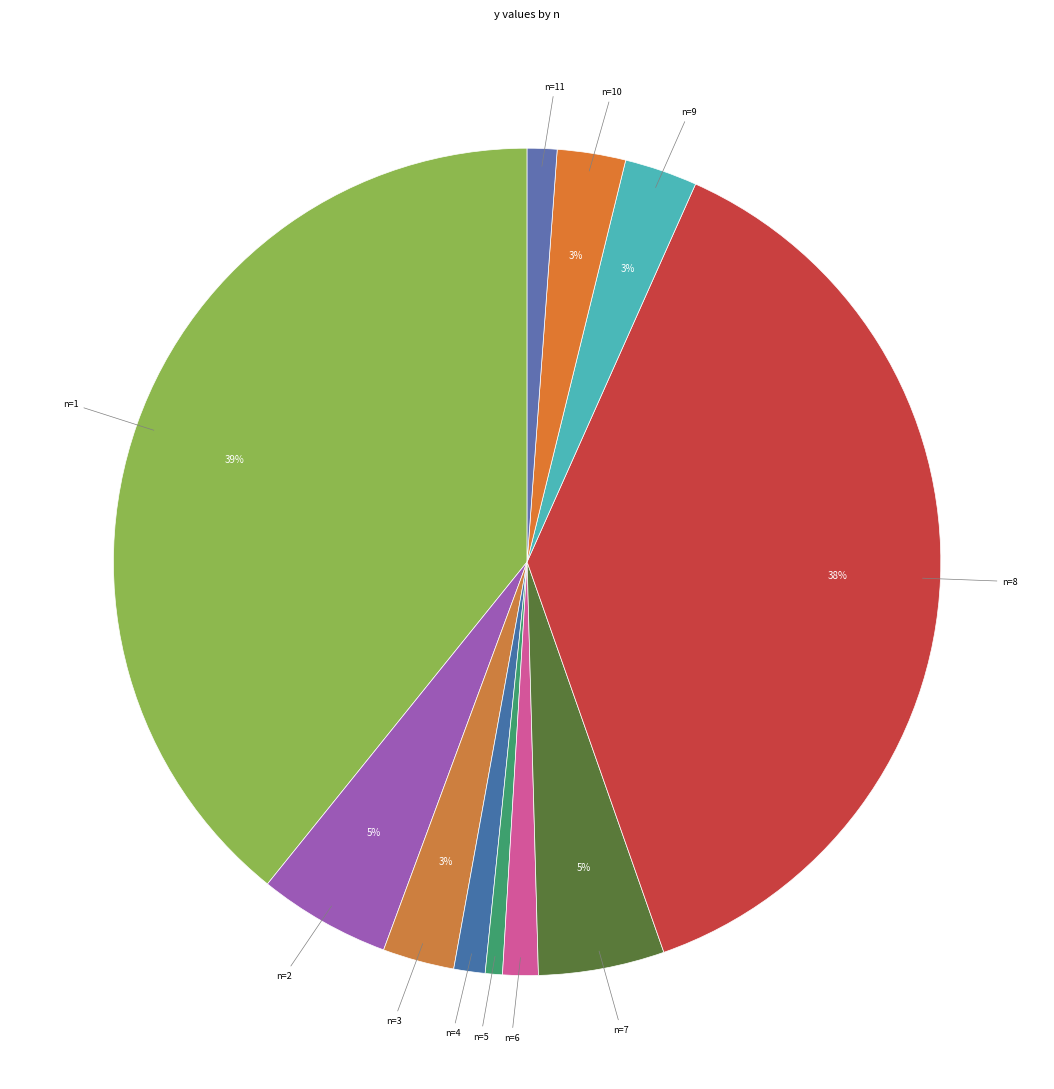

Which slice is the largest?

1